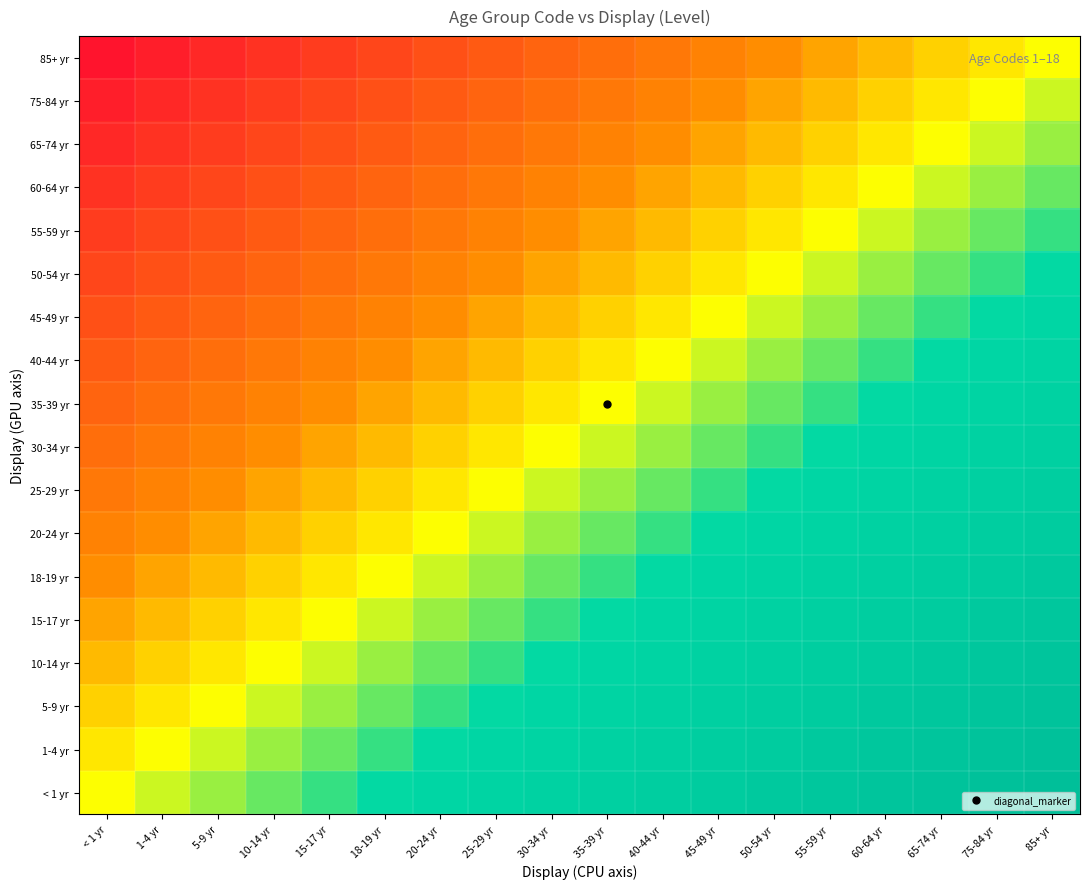

Reading left to right, extract all data points from this chart.

85+ yr: < 1 yr=0.0	1-4 yr=0.0	5-9 yr=0.1	10-14 yr=0.1	15-17 yr=0.1	18-19 yr=0.1	20-24 yr=0.2	25-29 yr=0.2	30-34 yr=0.2	35-39 yr=0.3	40-44 yr=0.3	45-49 yr=0.3	50-54 yr=0.4	55-59 yr=0.4	60-64 yr=0.4	65-74 yr=0.4	75-84 yr=0.5	85+ yr=0.5
75-84 yr: < 1 yr=0.0	1-4 yr=0.1	5-9 yr=0.1	10-14 yr=0.1	15-17 yr=0.1	18-19 yr=0.2	20-24 yr=0.2	25-29 yr=0.2	30-34 yr=0.3	35-39 yr=0.3	40-44 yr=0.3	45-49 yr=0.4	50-54 yr=0.4	55-59 yr=0.4	60-64 yr=0.4	65-74 yr=0.5	75-84 yr=0.5	85+ yr=0.5
65-74 yr: < 1 yr=0.1	1-4 yr=0.1	5-9 yr=0.1	10-14 yr=0.1	15-17 yr=0.2	18-19 yr=0.2	20-24 yr=0.2	25-29 yr=0.3	30-34 yr=0.3	35-39 yr=0.3	40-44 yr=0.4	45-49 yr=0.4	50-54 yr=0.4	55-59 yr=0.4	60-64 yr=0.5	65-74 yr=0.5	75-84 yr=0.5	85+ yr=0.6
60-64 yr: < 1 yr=0.1	1-4 yr=0.1	5-9 yr=0.1	10-14 yr=0.2	15-17 yr=0.2	18-19 yr=0.2	20-24 yr=0.3	25-29 yr=0.3	30-34 yr=0.3	35-39 yr=0.4	40-44 yr=0.4	45-49 yr=0.4	50-54 yr=0.4	55-59 yr=0.5	60-64 yr=0.5	65-74 yr=0.5	75-84 yr=0.6	85+ yr=0.6
55-59 yr: < 1 yr=0.1	1-4 yr=0.1	5-9 yr=0.2	10-14 yr=0.2	15-17 yr=0.2	18-19 yr=0.3	20-24 yr=0.3	25-29 yr=0.3	30-34 yr=0.4	35-39 yr=0.4	40-44 yr=0.4	45-49 yr=0.4	50-54 yr=0.5	55-59 yr=0.5	60-64 yr=0.5	65-74 yr=0.6	75-84 yr=0.6	85+ yr=0.6
50-54 yr: < 1 yr=0.1	1-4 yr=0.2	5-9 yr=0.2	10-14 yr=0.2	15-17 yr=0.3	18-19 yr=0.3	20-24 yr=0.3	25-29 yr=0.4	30-34 yr=0.4	35-39 yr=0.4	40-44 yr=0.4	45-49 yr=0.5	50-54 yr=0.5	55-59 yr=0.5	60-64 yr=0.6	65-74 yr=0.6	75-84 yr=0.6	85+ yr=0.6
45-49 yr: < 1 yr=0.2	1-4 yr=0.2	5-9 yr=0.2	10-14 yr=0.3	15-17 yr=0.3	18-19 yr=0.3	20-24 yr=0.4	25-29 yr=0.4	30-34 yr=0.4	35-39 yr=0.4	40-44 yr=0.5	45-49 yr=0.5	50-54 yr=0.5	55-59 yr=0.6	60-64 yr=0.6	65-74 yr=0.6	75-84 yr=0.6	85+ yr=0.7
40-44 yr: < 1 yr=0.2	1-4 yr=0.2	5-9 yr=0.3	10-14 yr=0.3	15-17 yr=0.3	18-19 yr=0.4	20-24 yr=0.4	25-29 yr=0.4	30-34 yr=0.4	35-39 yr=0.5	40-44 yr=0.5	45-49 yr=0.5	50-54 yr=0.6	55-59 yr=0.6	60-64 yr=0.6	65-74 yr=0.6	75-84 yr=0.7	85+ yr=0.7
35-39 yr: < 1 yr=0.2	1-4 yr=0.3	5-9 yr=0.3	10-14 yr=0.3	15-17 yr=0.4	18-19 yr=0.4	20-24 yr=0.4	25-29 yr=0.4	30-34 yr=0.5	35-39 yr=0.5	40-44 yr=0.5	45-49 yr=0.6	50-54 yr=0.6	55-59 yr=0.6	60-64 yr=0.6	65-74 yr=0.7	75-84 yr=0.7	85+ yr=0.7
30-34 yr: < 1 yr=0.3	1-4 yr=0.3	5-9 yr=0.3	10-14 yr=0.4	15-17 yr=0.4	18-19 yr=0.4	20-24 yr=0.4	25-29 yr=0.5	30-34 yr=0.5	35-39 yr=0.5	40-44 yr=0.6	45-49 yr=0.6	50-54 yr=0.6	55-59 yr=0.6	60-64 yr=0.7	65-74 yr=0.7	75-84 yr=0.7	85+ yr=0.8
25-29 yr: < 1 yr=0.3	1-4 yr=0.3	5-9 yr=0.4	10-14 yr=0.4	15-17 yr=0.4	18-19 yr=0.4	20-24 yr=0.5	25-29 yr=0.5	30-34 yr=0.5	35-39 yr=0.6	40-44 yr=0.6	45-49 yr=0.6	50-54 yr=0.6	55-59 yr=0.7	60-64 yr=0.7	65-74 yr=0.7	75-84 yr=0.8	85+ yr=0.8
20-24 yr: < 1 yr=0.3	1-4 yr=0.4	5-9 yr=0.4	10-14 yr=0.4	15-17 yr=0.4	18-19 yr=0.5	20-24 yr=0.5	25-29 yr=0.5	30-34 yr=0.6	35-39 yr=0.6	40-44 yr=0.6	45-49 yr=0.6	50-54 yr=0.7	55-59 yr=0.7	60-64 yr=0.7	65-74 yr=0.8	75-84 yr=0.8	85+ yr=0.8
18-19 yr: < 1 yr=0.4	1-4 yr=0.4	5-9 yr=0.4	10-14 yr=0.4	15-17 yr=0.5	18-19 yr=0.5	20-24 yr=0.5	25-29 yr=0.6	30-34 yr=0.6	35-39 yr=0.6	40-44 yr=0.6	45-49 yr=0.7	50-54 yr=0.7	55-59 yr=0.7	60-64 yr=0.8	65-74 yr=0.8	75-84 yr=0.8	85+ yr=0.9
15-17 yr: < 1 yr=0.4	1-4 yr=0.4	5-9 yr=0.4	10-14 yr=0.5	15-17 yr=0.5	18-19 yr=0.5	20-24 yr=0.6	25-29 yr=0.6	30-34 yr=0.6	35-39 yr=0.6	40-44 yr=0.7	45-49 yr=0.7	50-54 yr=0.7	55-59 yr=0.8	60-64 yr=0.8	65-74 yr=0.8	75-84 yr=0.9	85+ yr=0.9
10-14 yr: < 1 yr=0.4	1-4 yr=0.4	5-9 yr=0.5	10-14 yr=0.5	15-17 yr=0.5	18-19 yr=0.6	20-24 yr=0.6	25-29 yr=0.6	30-34 yr=0.6	35-39 yr=0.7	40-44 yr=0.7	45-49 yr=0.7	50-54 yr=0.8	55-59 yr=0.8	60-64 yr=0.8	65-74 yr=0.9	75-84 yr=0.9	85+ yr=0.9
5-9 yr: < 1 yr=0.4	1-4 yr=0.5	5-9 yr=0.5	10-14 yr=0.5	15-17 yr=0.6	18-19 yr=0.6	20-24 yr=0.6	25-29 yr=0.6	30-34 yr=0.7	35-39 yr=0.7	40-44 yr=0.7	45-49 yr=0.8	50-54 yr=0.8	55-59 yr=0.8	60-64 yr=0.9	65-74 yr=0.9	75-84 yr=0.9	85+ yr=0.9
1-4 yr: < 1 yr=0.5	1-4 yr=0.5	5-9 yr=0.5	10-14 yr=0.6	15-17 yr=0.6	18-19 yr=0.6	20-24 yr=0.6	25-29 yr=0.7	30-34 yr=0.7	35-39 yr=0.7	40-44 yr=0.8	45-49 yr=0.8	50-54 yr=0.8	55-59 yr=0.9	60-64 yr=0.9	65-74 yr=0.9	75-84 yr=0.9	85+ yr=1.0
< 1 yr: < 1 yr=0.5	1-4 yr=0.5	5-9 yr=0.6	10-14 yr=0.6	15-17 yr=0.6	18-19 yr=0.6	20-24 yr=0.7	25-29 yr=0.7	30-34 yr=0.7	35-39 yr=0.8	40-44 yr=0.8	45-49 yr=0.8	50-54 yr=0.9	55-59 yr=0.9	60-64 yr=0.9	65-74 yr=0.9	75-84 yr=1.0	85+ yr=1.0